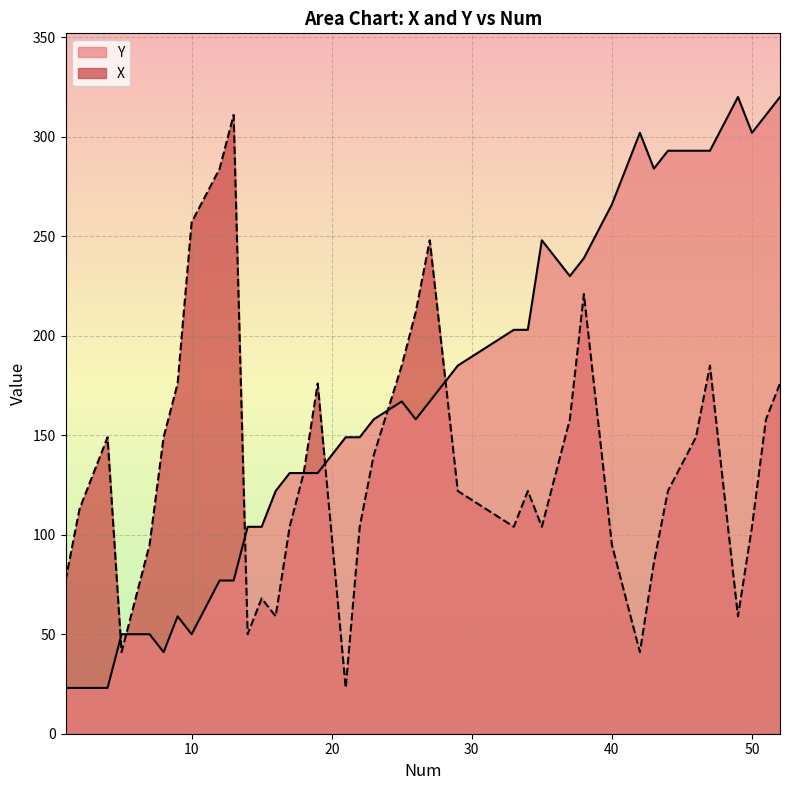

What is the value of the Y point at the 3rd from the left?

23